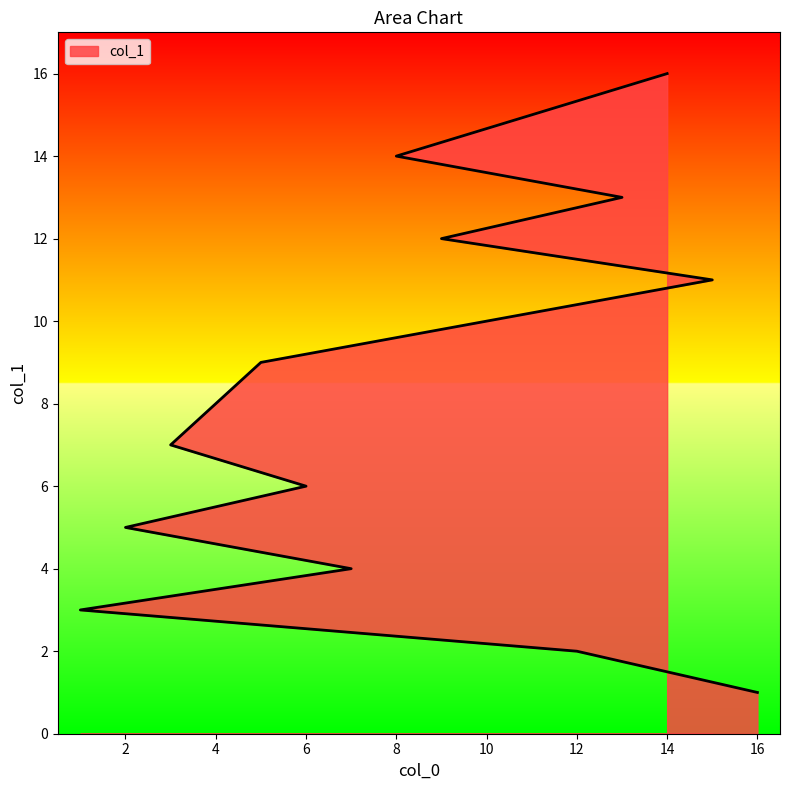

How many lines are shown in the chart?

1